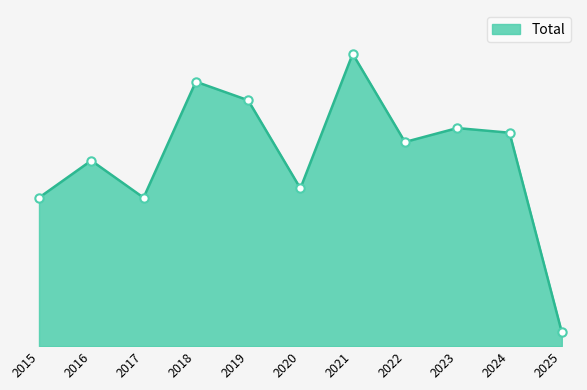

Does the chart display data point markers on the line(s)?

No